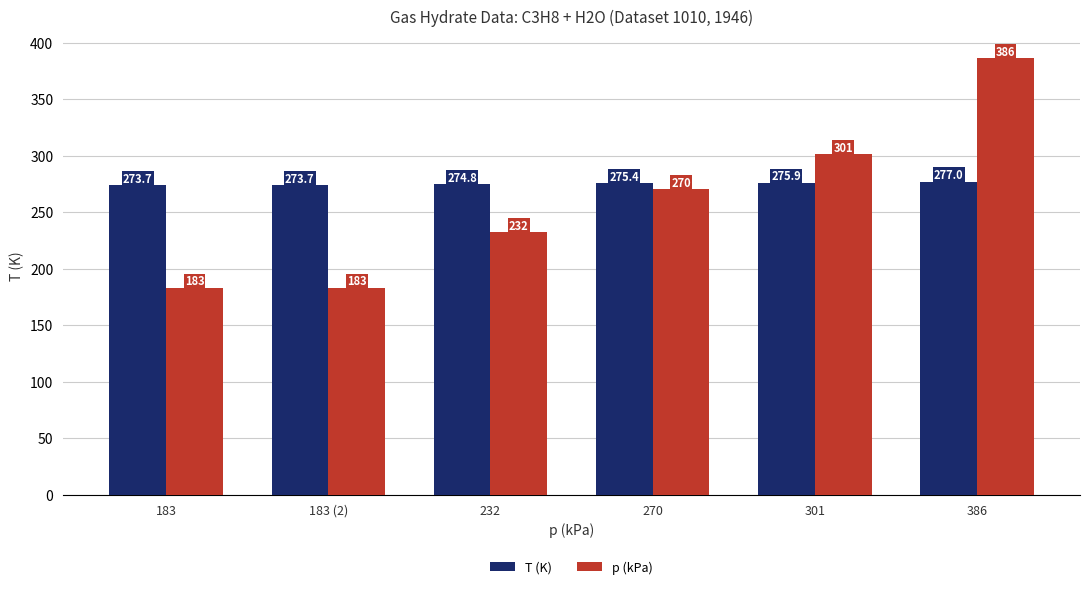

Is the value of T (K) at 386 greater than the value of p (kPa) at 232?

Yes